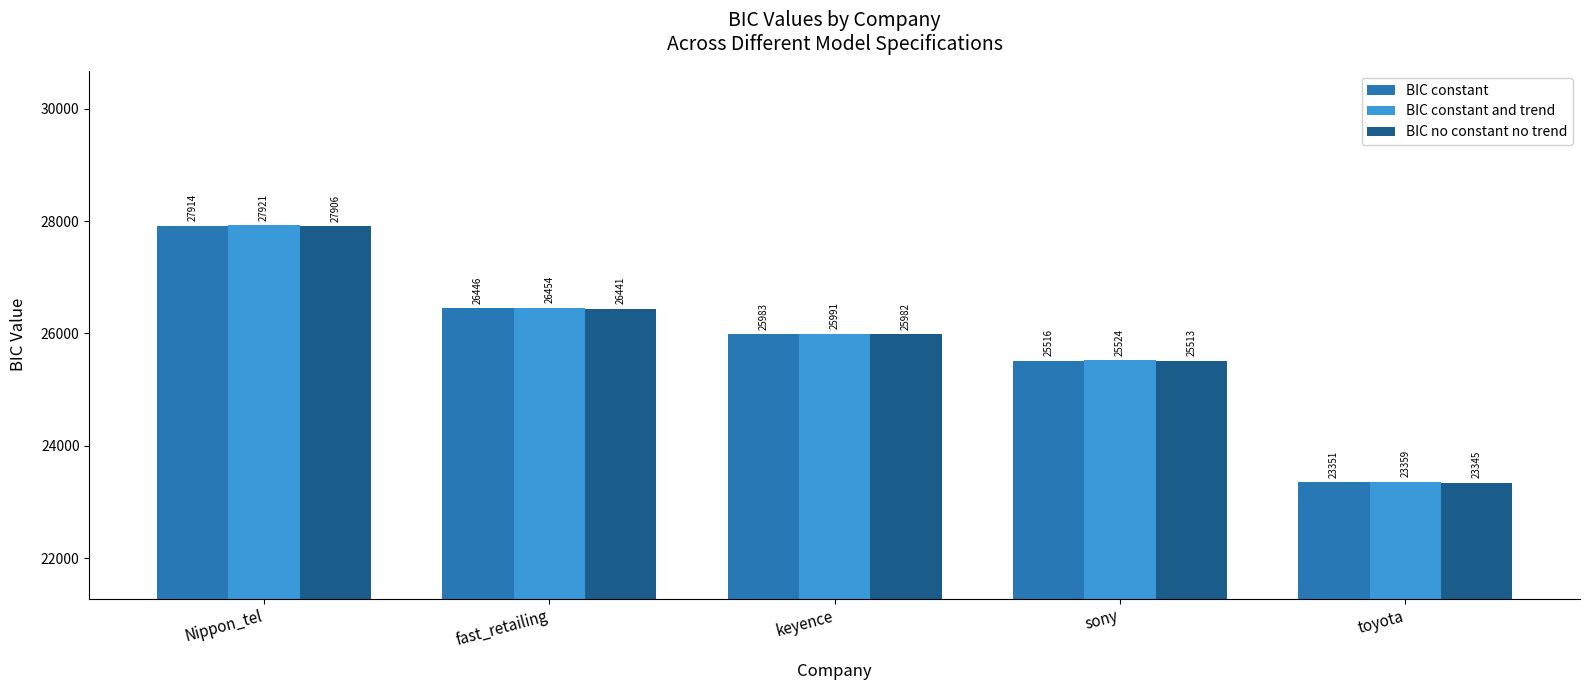

How many bars are there in total?

15